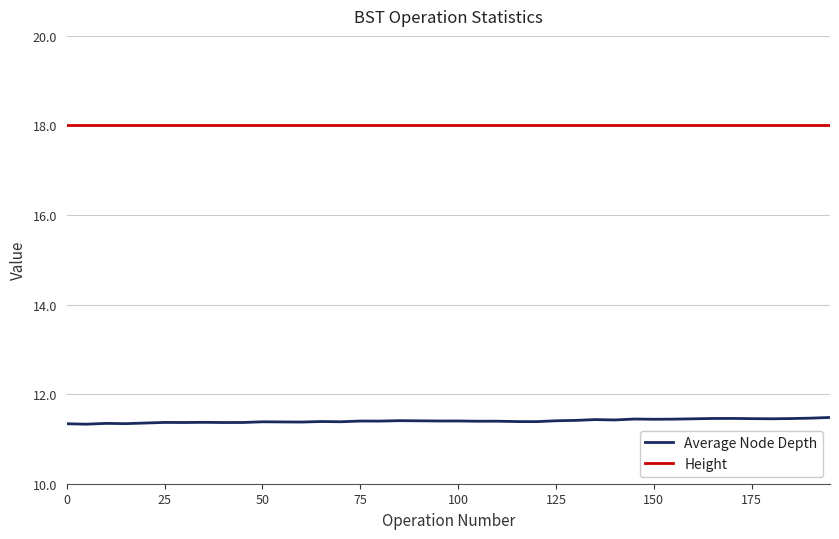

What is the maximum value shown in the chart?

18.0